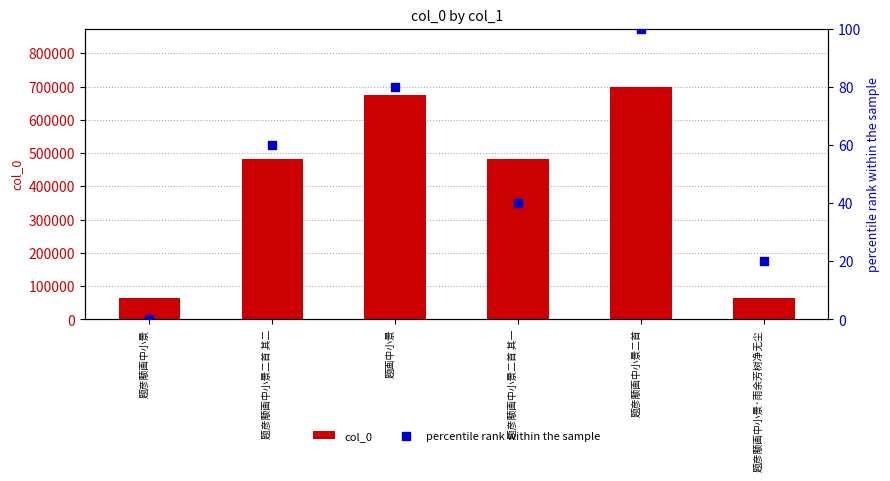

Which series reaches the maximum Y coordinate?

col_0